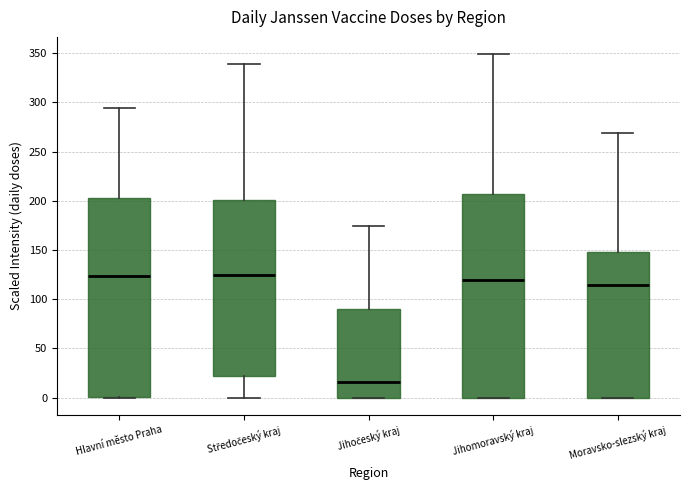

Reading left to right, transcribe this box plot: for each box, give where its median line is, the range the box spans, and where its two whiskers end, as read against the y-axis. The values are not printed on the chart, so give them approximately, as read against the axis.

Hlavní město Praha: median 125, box 0 to 205, whiskers 0 to 295
Středočeský kraj: median 125, box 20 to 200, whiskers 0 to 340
Jihočeský kraj: median 15, box 0 to 90, whiskers 0 to 175
Jihomoravský kraj: median 120, box 0 to 205, whiskers 0 to 350
Moravsko-slezský kraj: median 115, box 0 to 150, whiskers 0 to 270